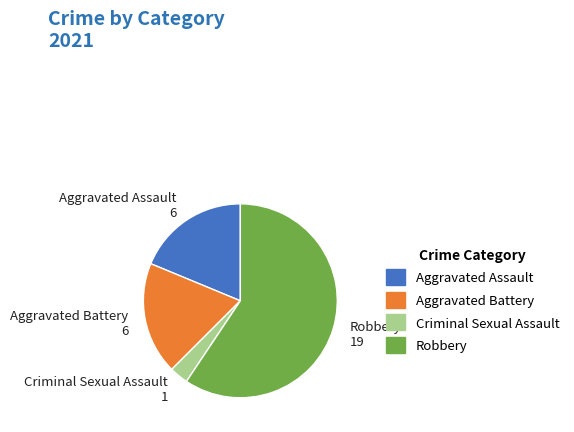

How many segments does this pie chart have?

4